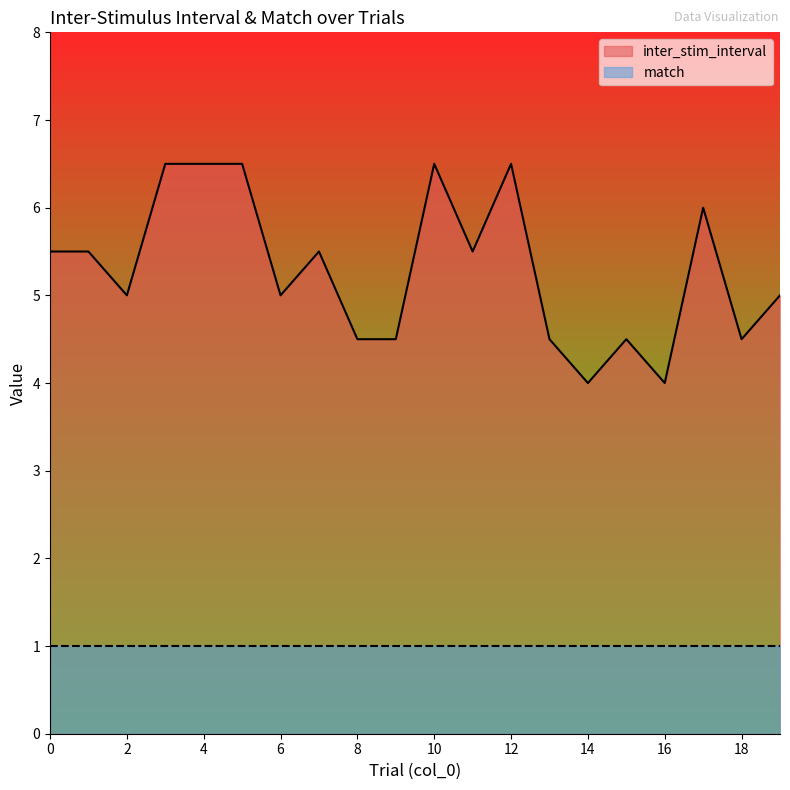

What is the greatest value displayed?

6.5